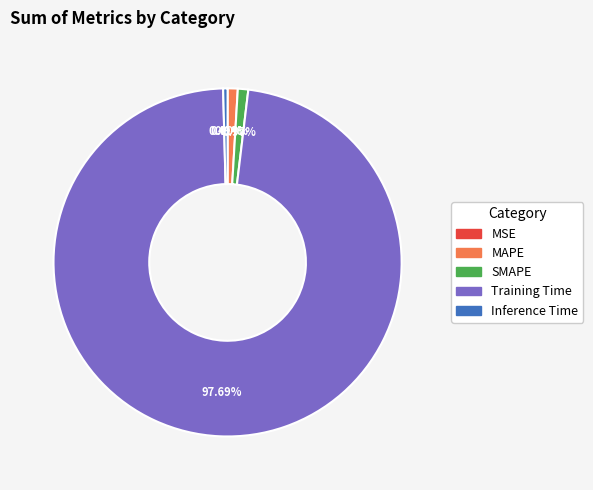

Does MAPE account for over 50% of the chart?

No